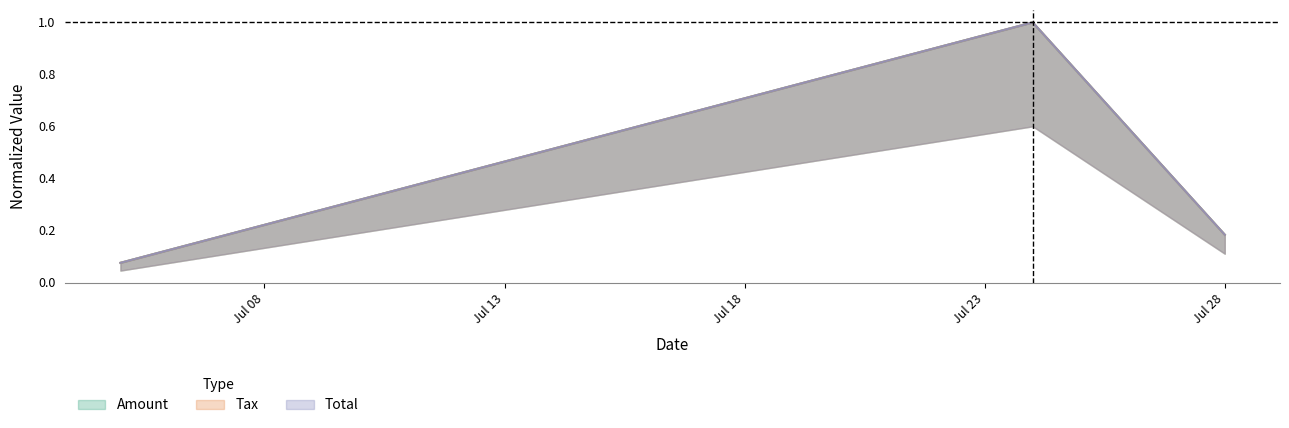

Does the chart have visible grid lines?

No